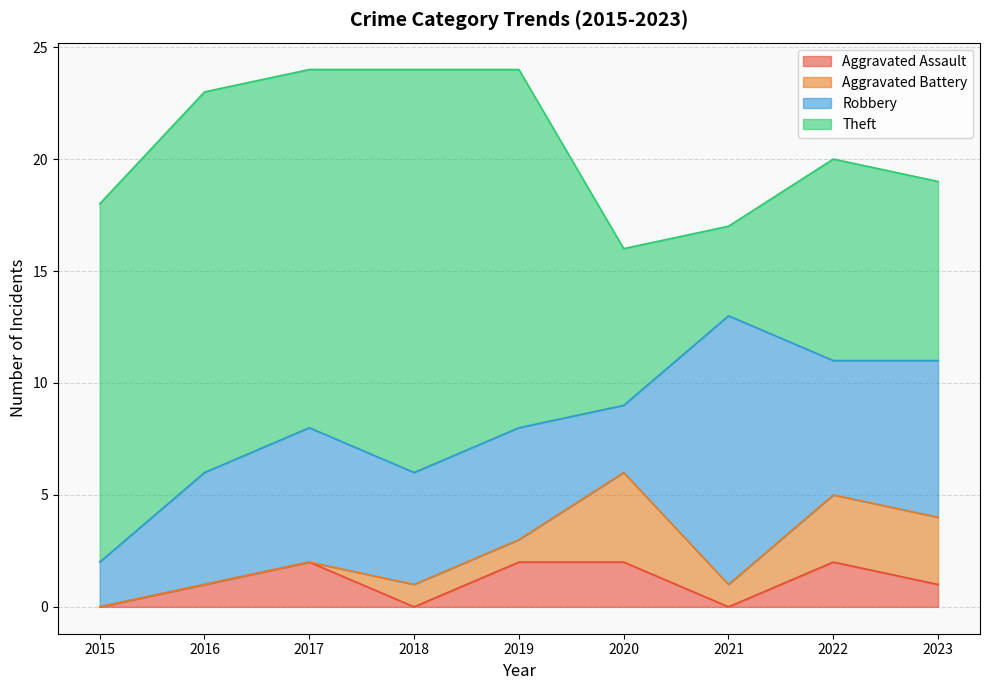

Rank the series at 2021 from lowest to highest value.

Aggravated Assault, Aggravated Battery, Theft, Robbery